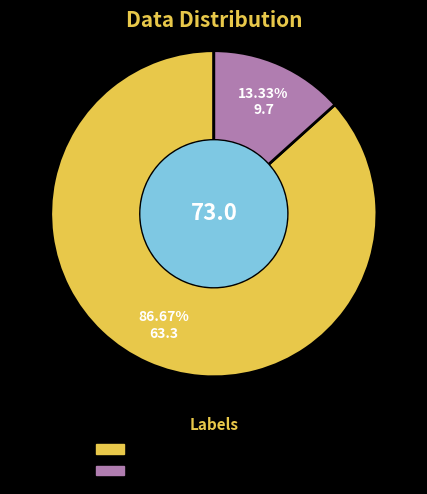

Combined, what portion of the pie is 这个姿势好可爱 and 终于等到ena个人账号了|･ω･｀)?

100.0%